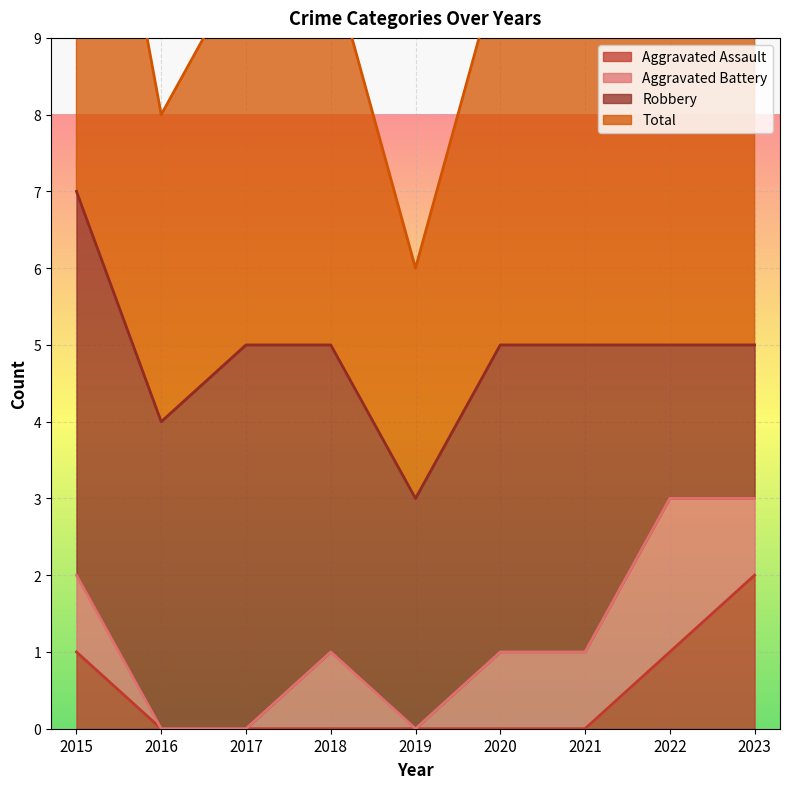

At which label does Aggravated Assault reach its peak?

2023